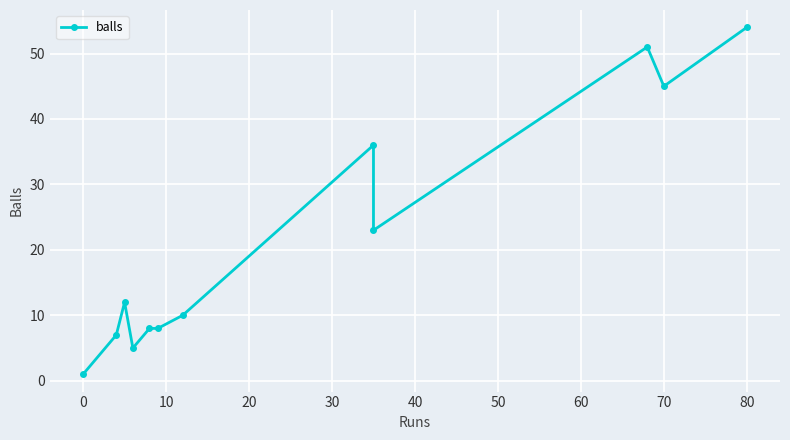

Between 40 and 80, which is larger?

80